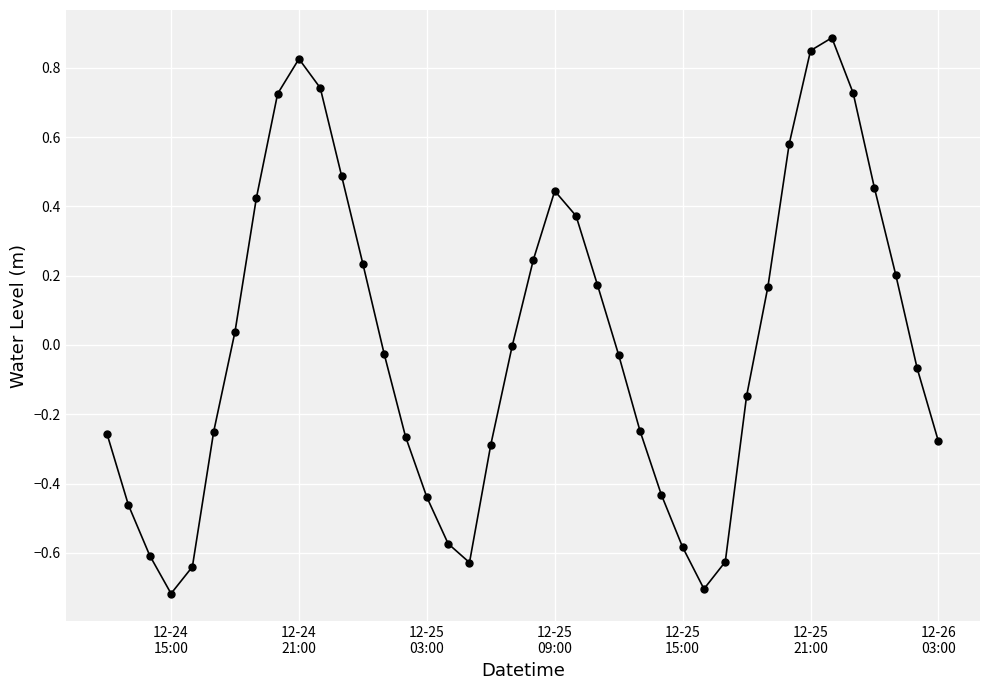

How many points are lower than both their immediate neighbors (excluding endpoints)?

3